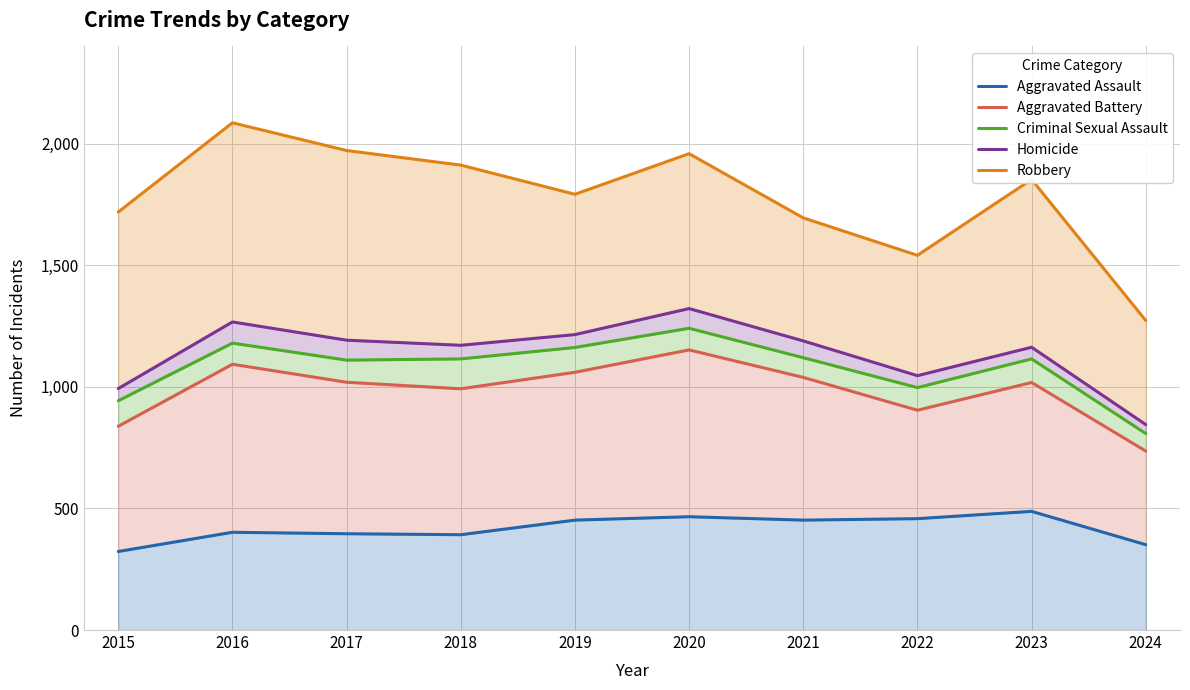

Which series has the largest range (max minus min)?

Robbery